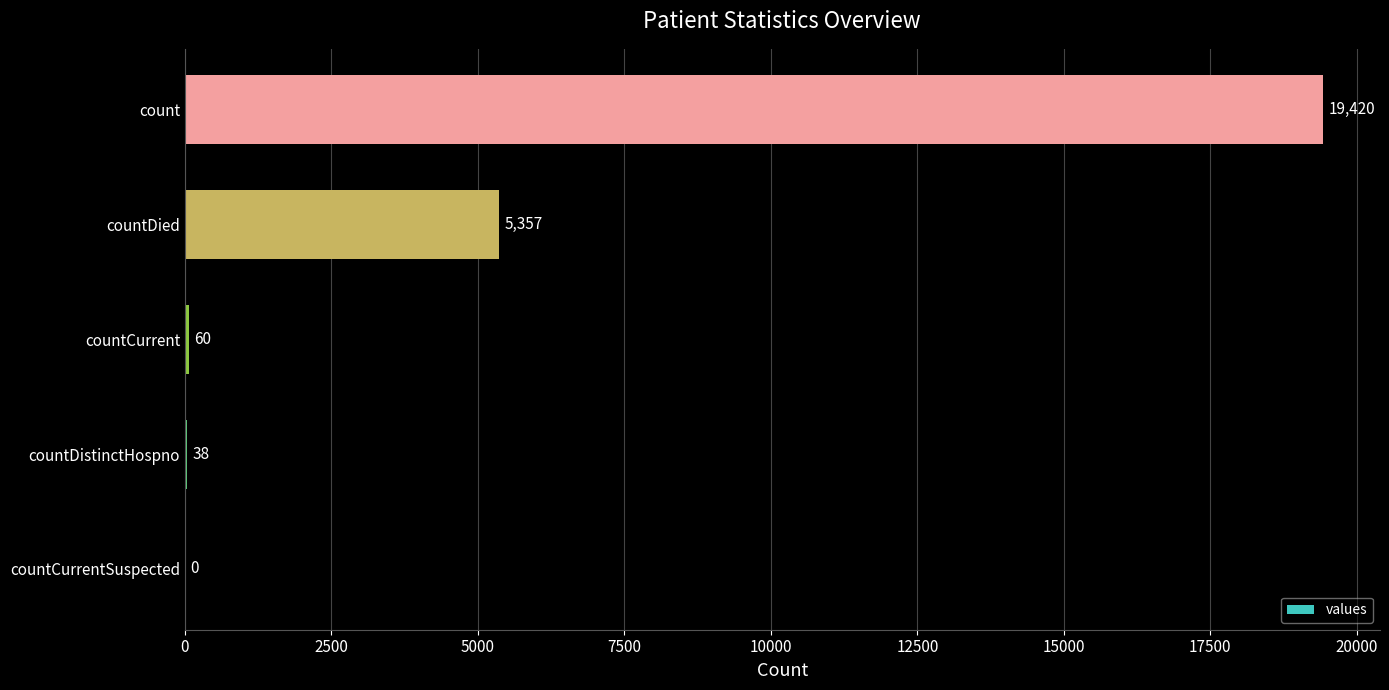

Are the bars horizontal?

Yes